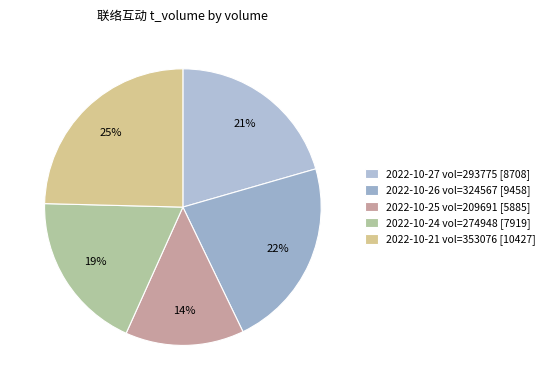

How many slices are in this pie chart?

5